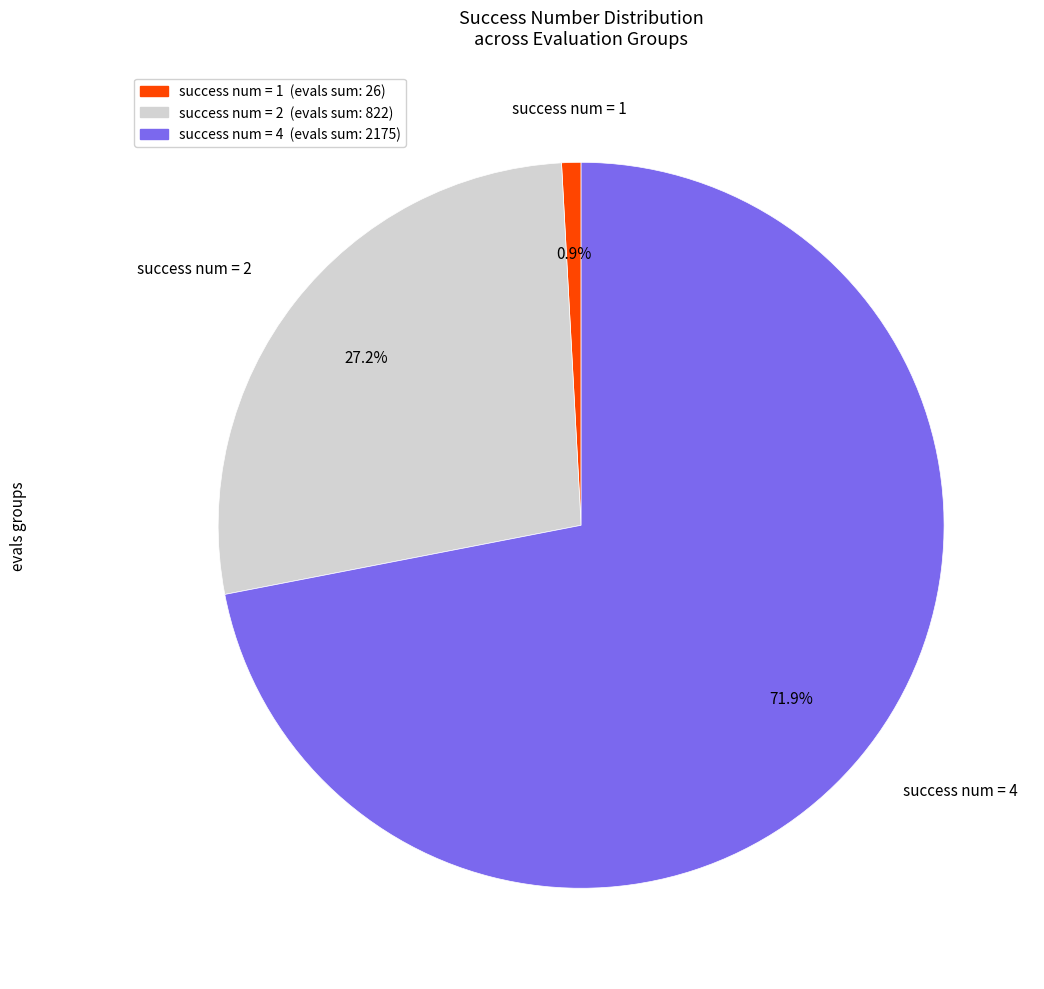

Is there a majority slice in this chart?

Yes